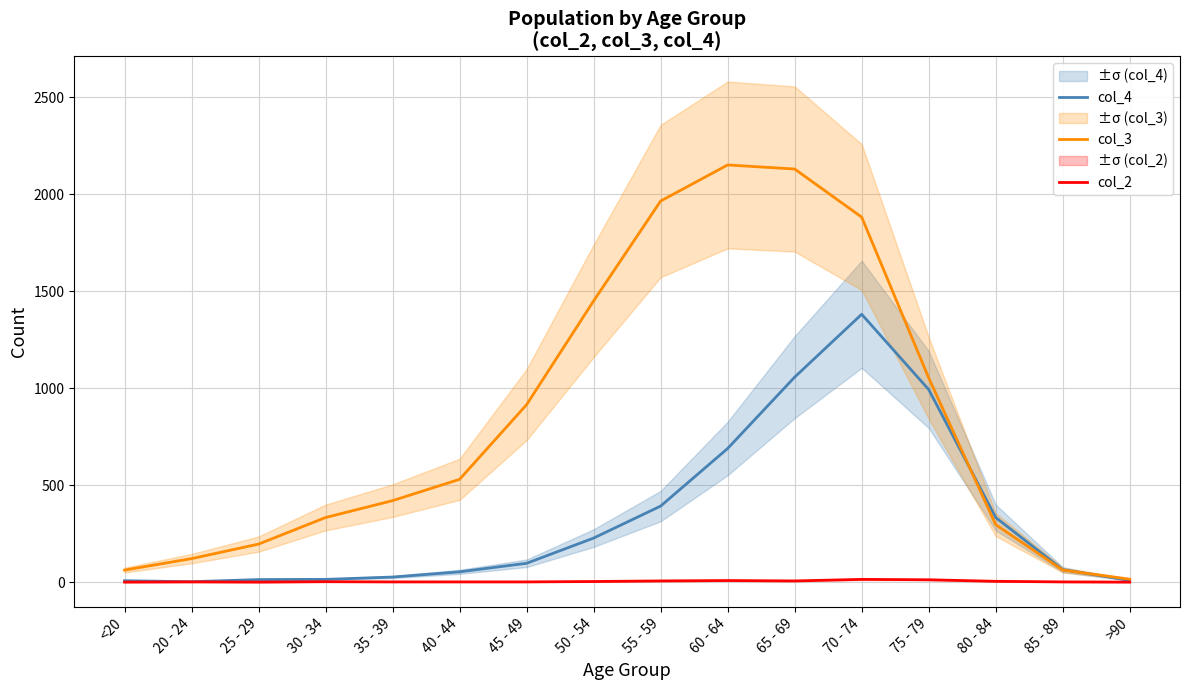

What are all the series names shown in the legend?

col_4, col_3, col_2